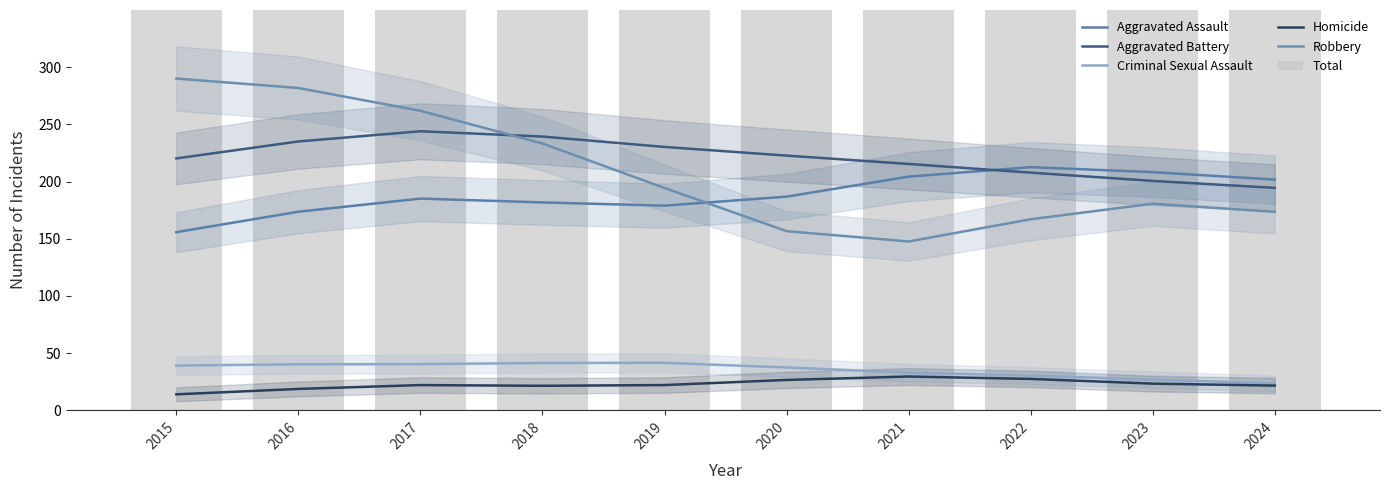

True or false: Aggravated Battery has a value of 129.8 at 2018.

False